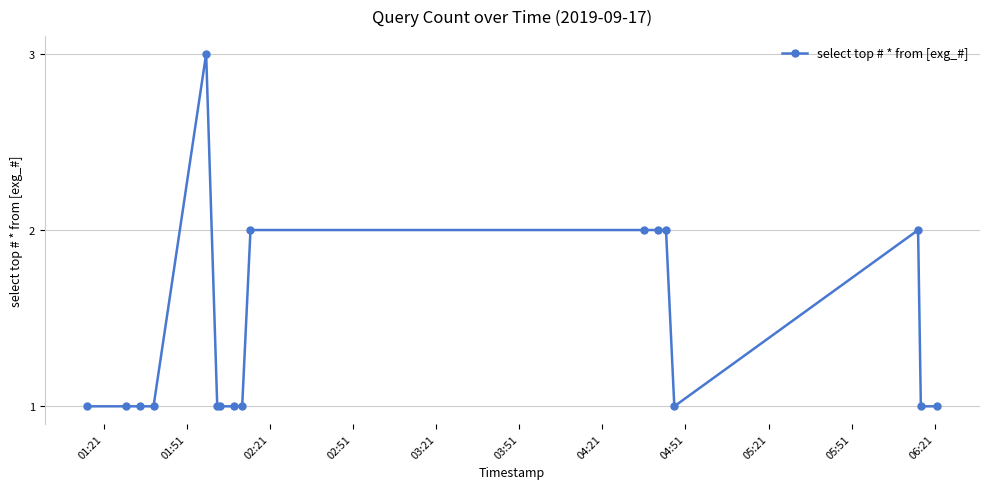

Is this an area chart (filled region under the line)?

No